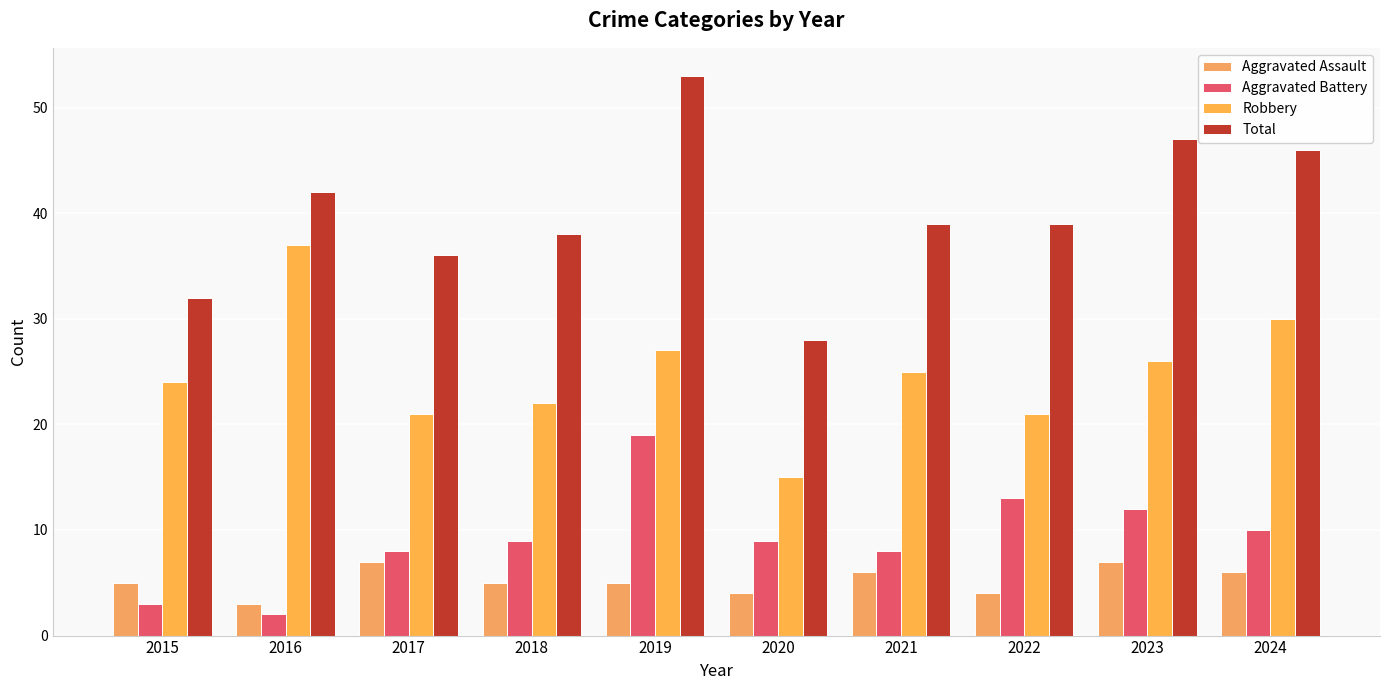

Reading left to right, transcribe all the data shown in this chart.

Aggravated Assault: 5	3	7	5	5	4	6	4	7	6
Aggravated Battery: 3	2	8	9	19	9	8	13	12	10
Robbery: 24	37	21	22	27	15	25	21	26	30
Total: 32	42	36	38	53	28	39	39	47	46